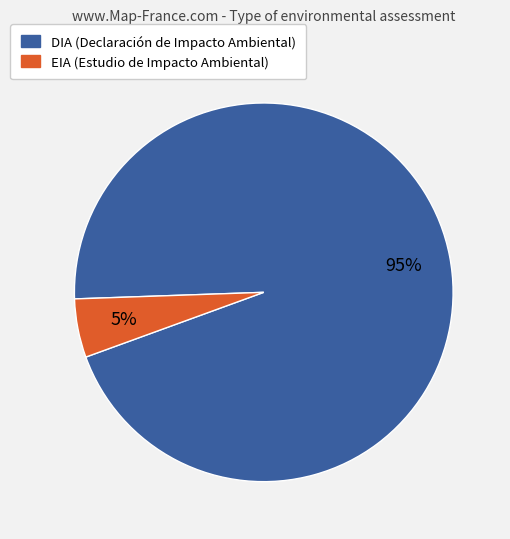

What is the smallest slice in the pie chart?

EIA